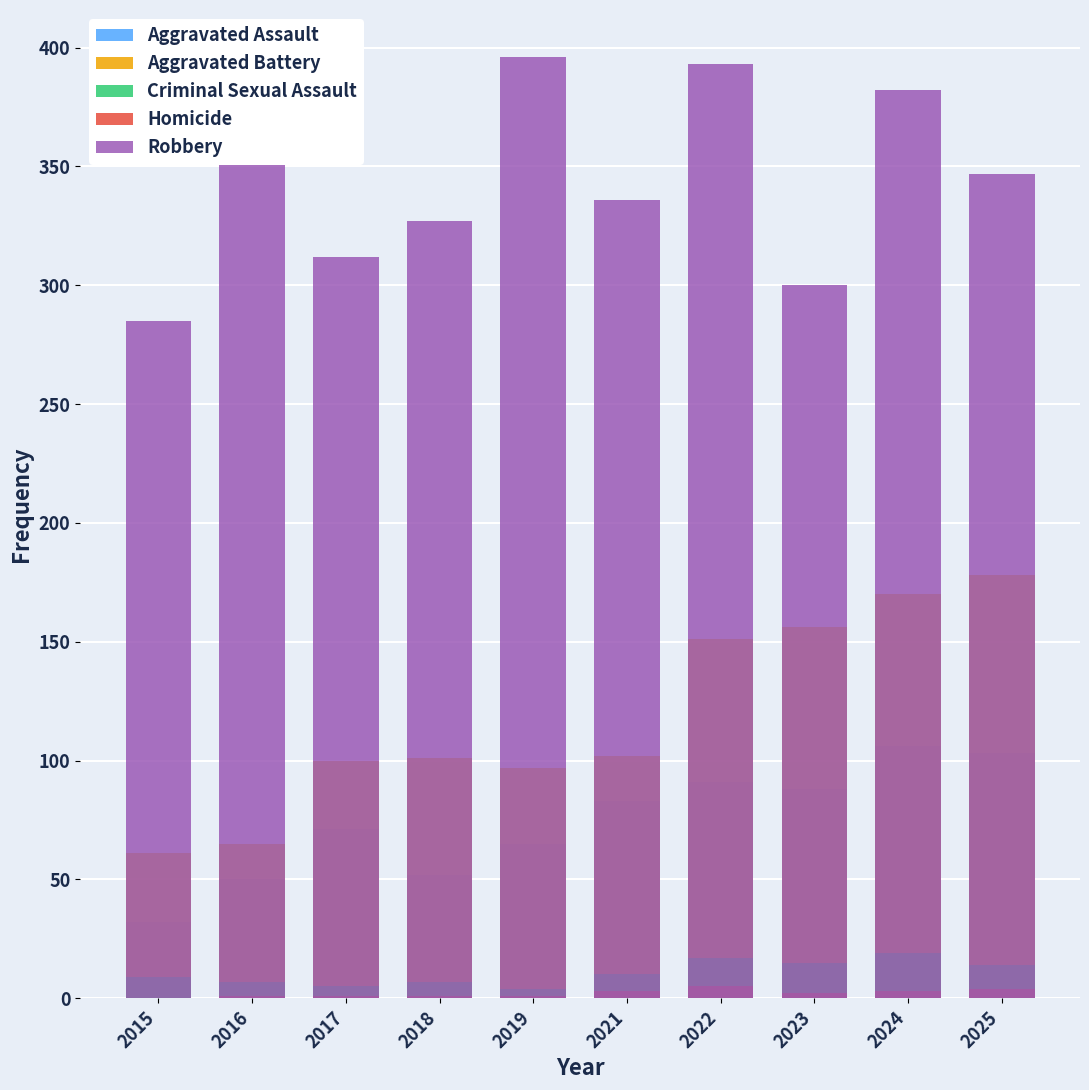

What is the difference between the second highest and minimum values in the Aggravated Assault series?

71